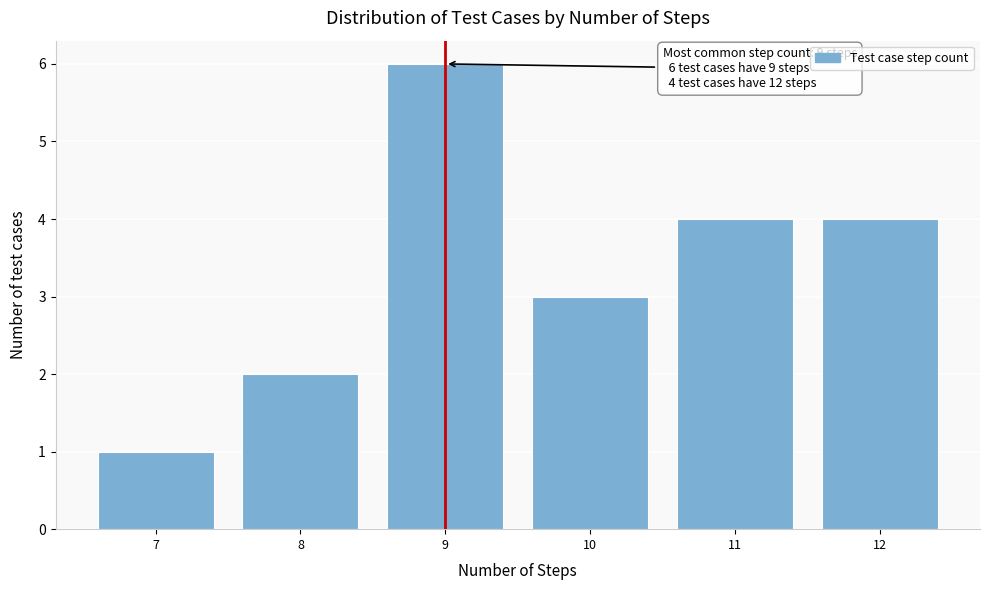

Reading left to right, list all the values displayed in this chart.

1	2	6	3	4	4